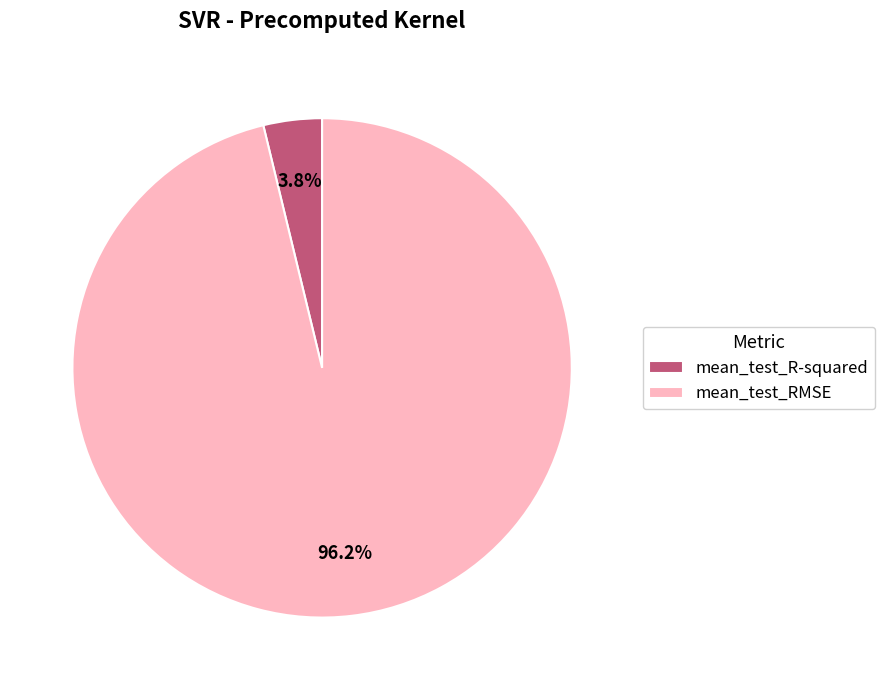

Do mean_test_RMSE and mean_test_R-squared together represent more than half of the pie?

Yes